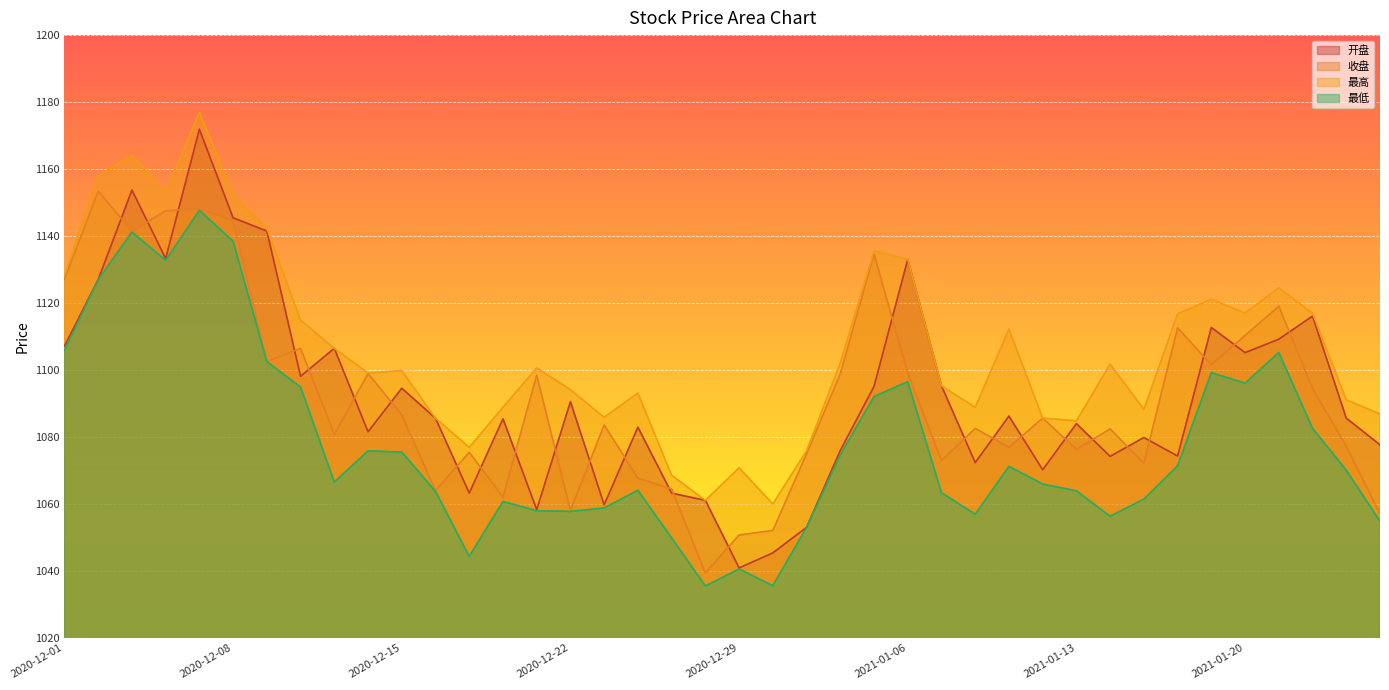

True or false: 最高 has a value of 488.4 at 2020-12-25.

False